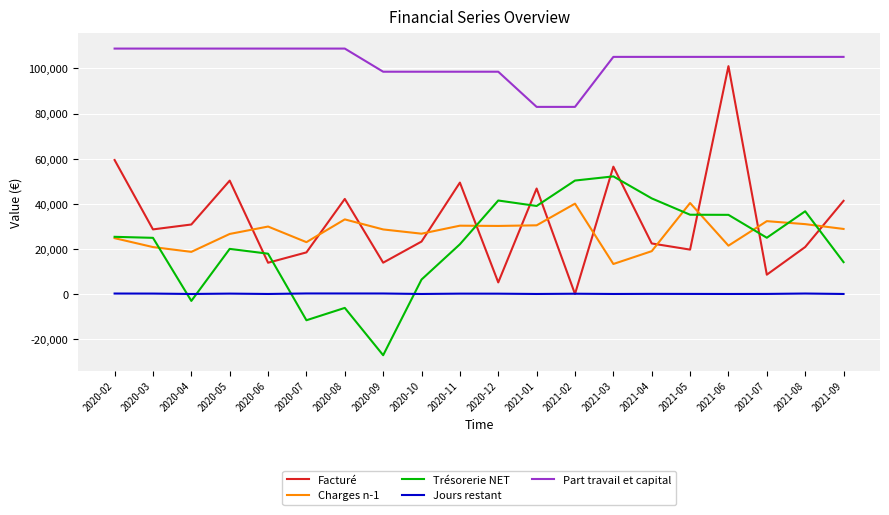

What is the spread (max minus min) of values at 2021-02?

82967